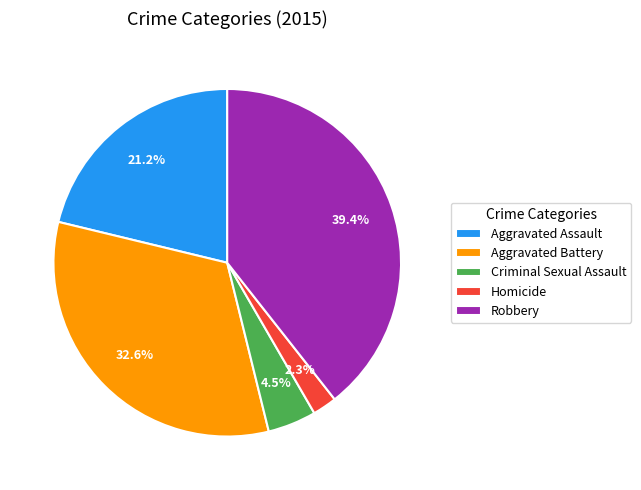

Which category has the smallest portion of the pie?

Homicide